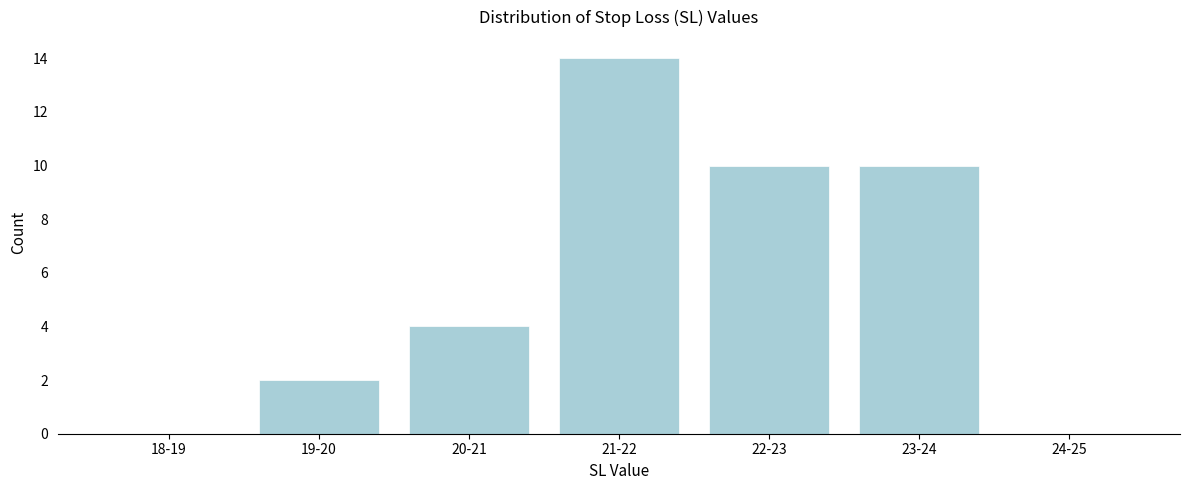

Reading left to right, extract all data points from this chart.

18-19=0	19-20=2	20-21=4	21-22=14	22-23=10	23-24=10	24-25=0